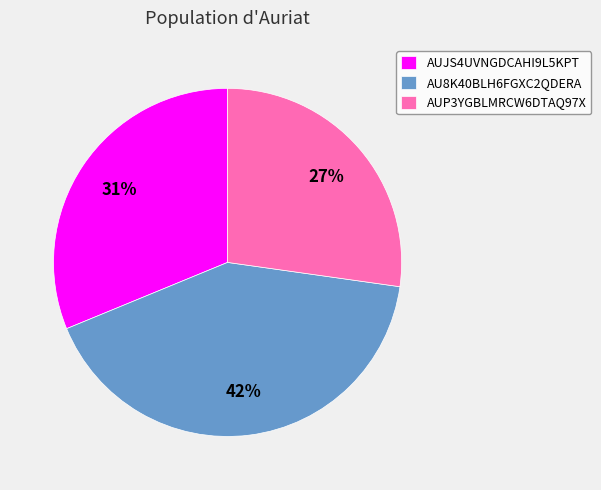

Do AUJS4UVNGDCAHI9L5KPT and AU8K40BLH6FGXC2QDERA together represent more than half of the pie?

Yes